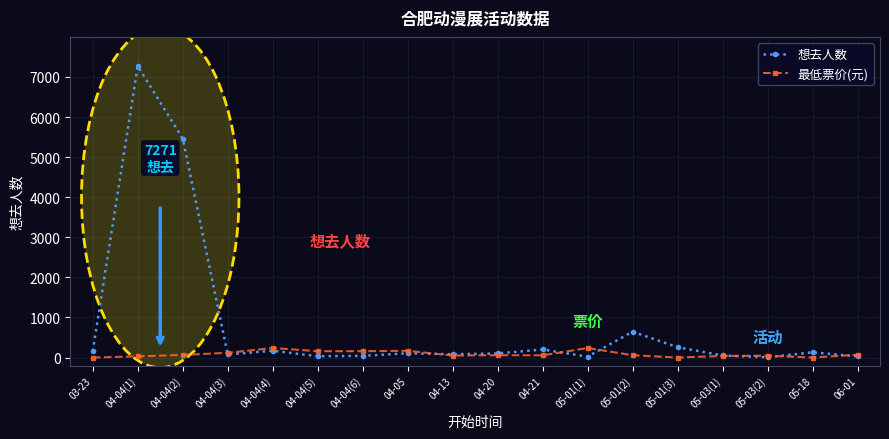

At how many categories does at least one series exceed 2358?

2